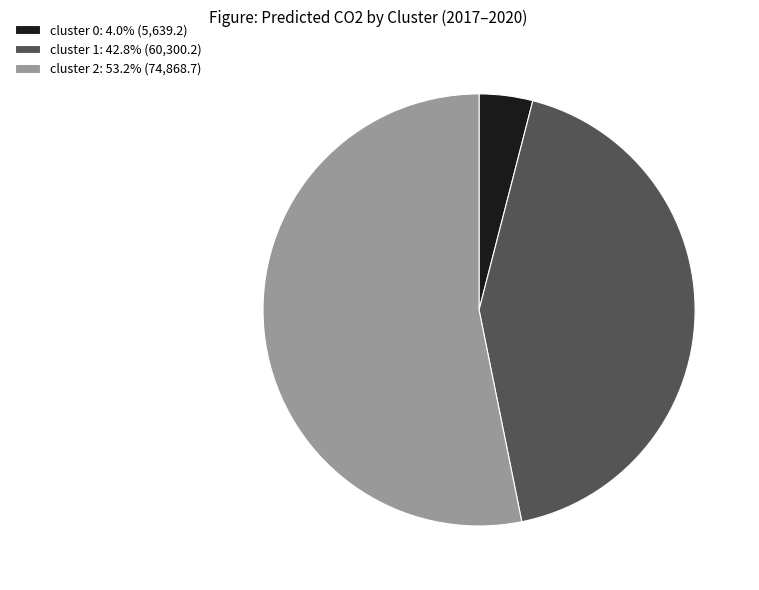

Does cluster 1: 42.8% (60,300.2) represent more than half of the total?

No